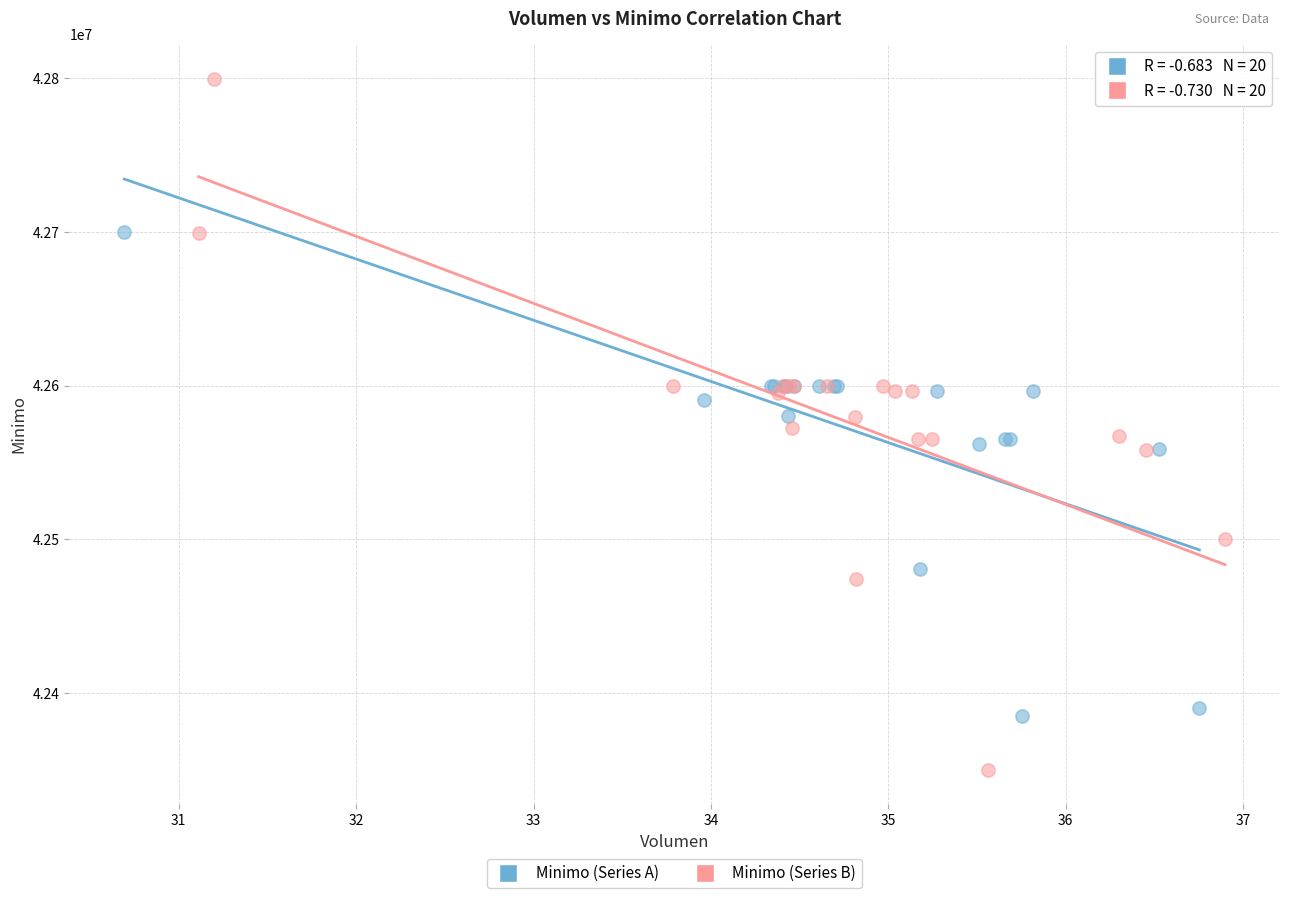

Which series has the largest Y range (max minus min)?

Minimo (Series B)